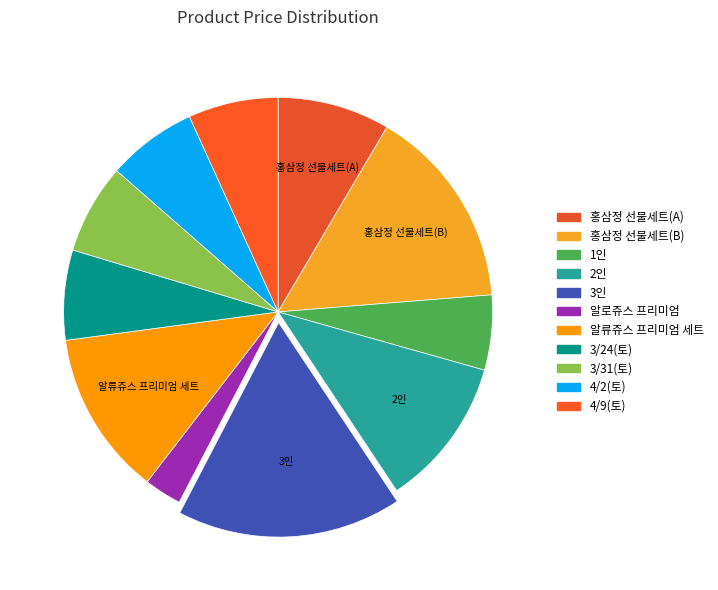

How much of the chart is everything except 2인?

88.7%